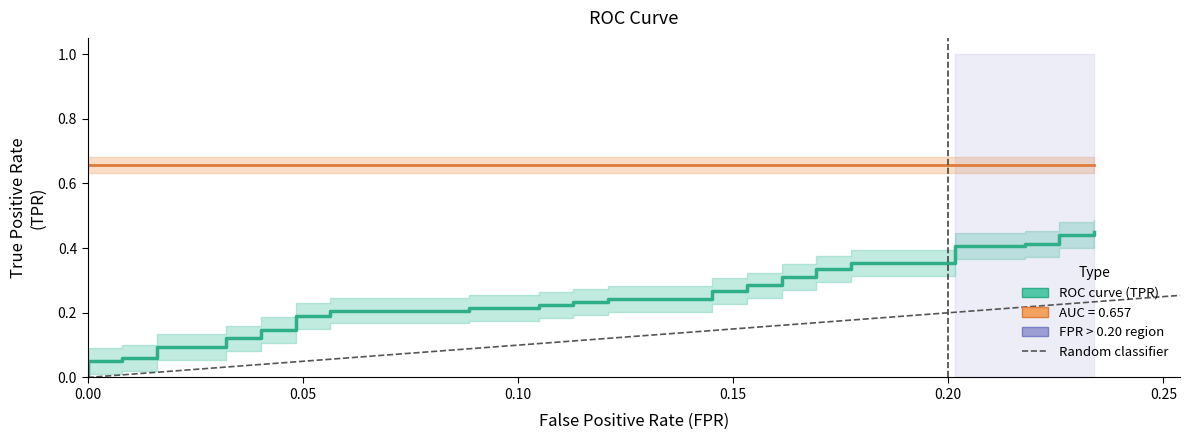

The chart shows a value of 0.1 at 30. True or false?

False